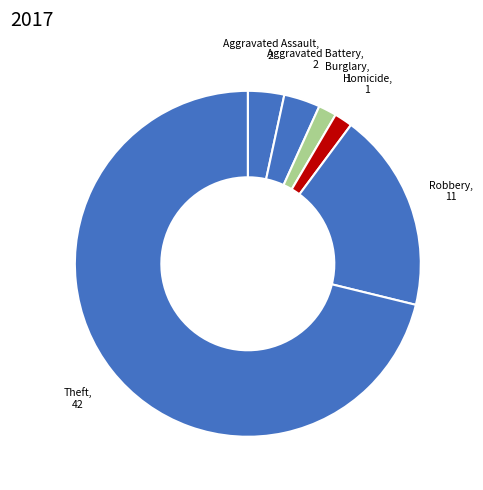

Count the number of slices in the pie.

6